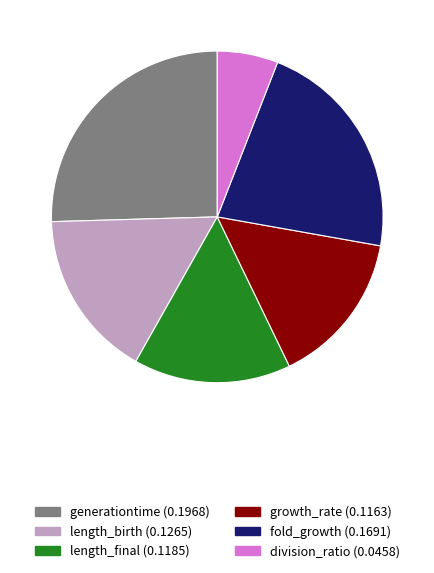

Which has a higher value, division_ratio or generationtime?

generationtime